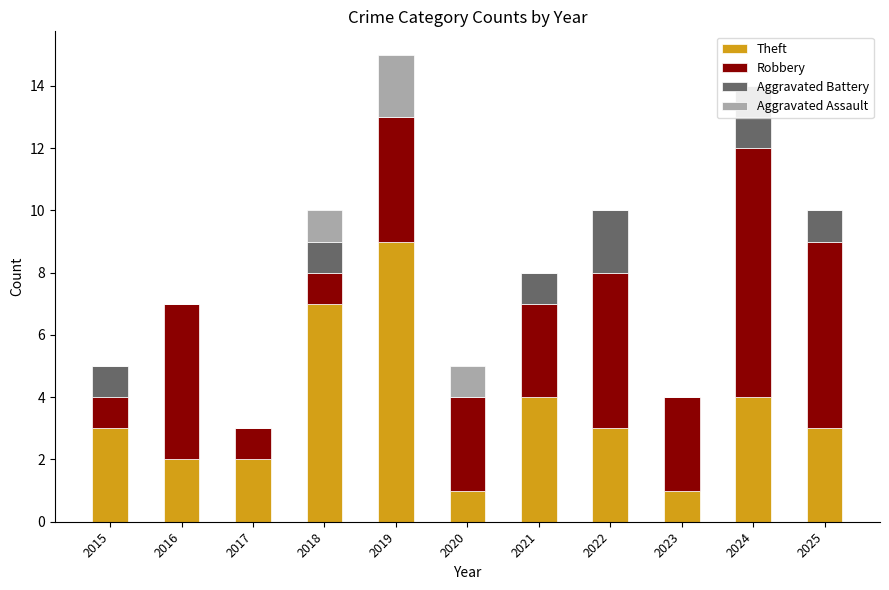

What is the total value across all series at 2017?

3